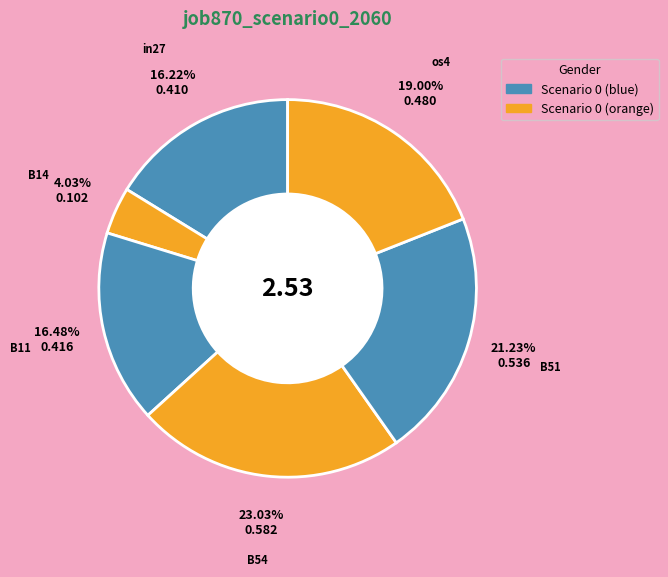

What is the largest slice in the pie chart?

B54